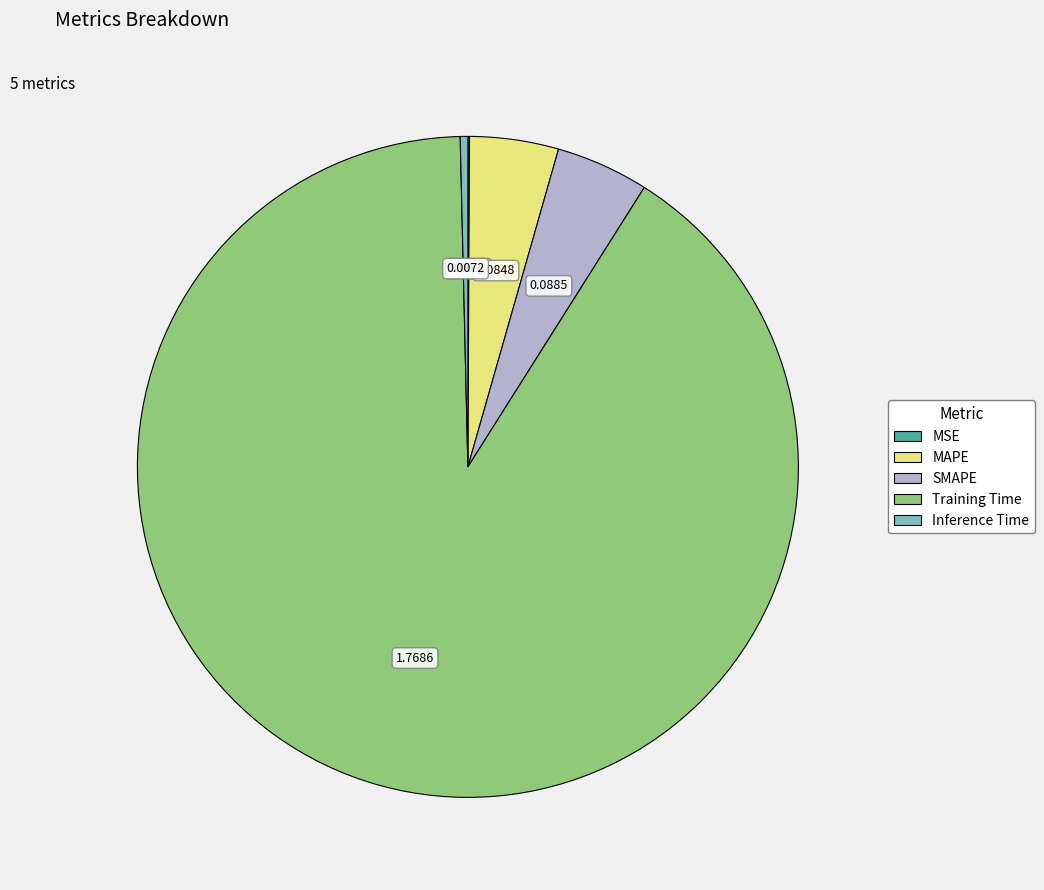

Does Training Time represent more than half of the total?

Yes